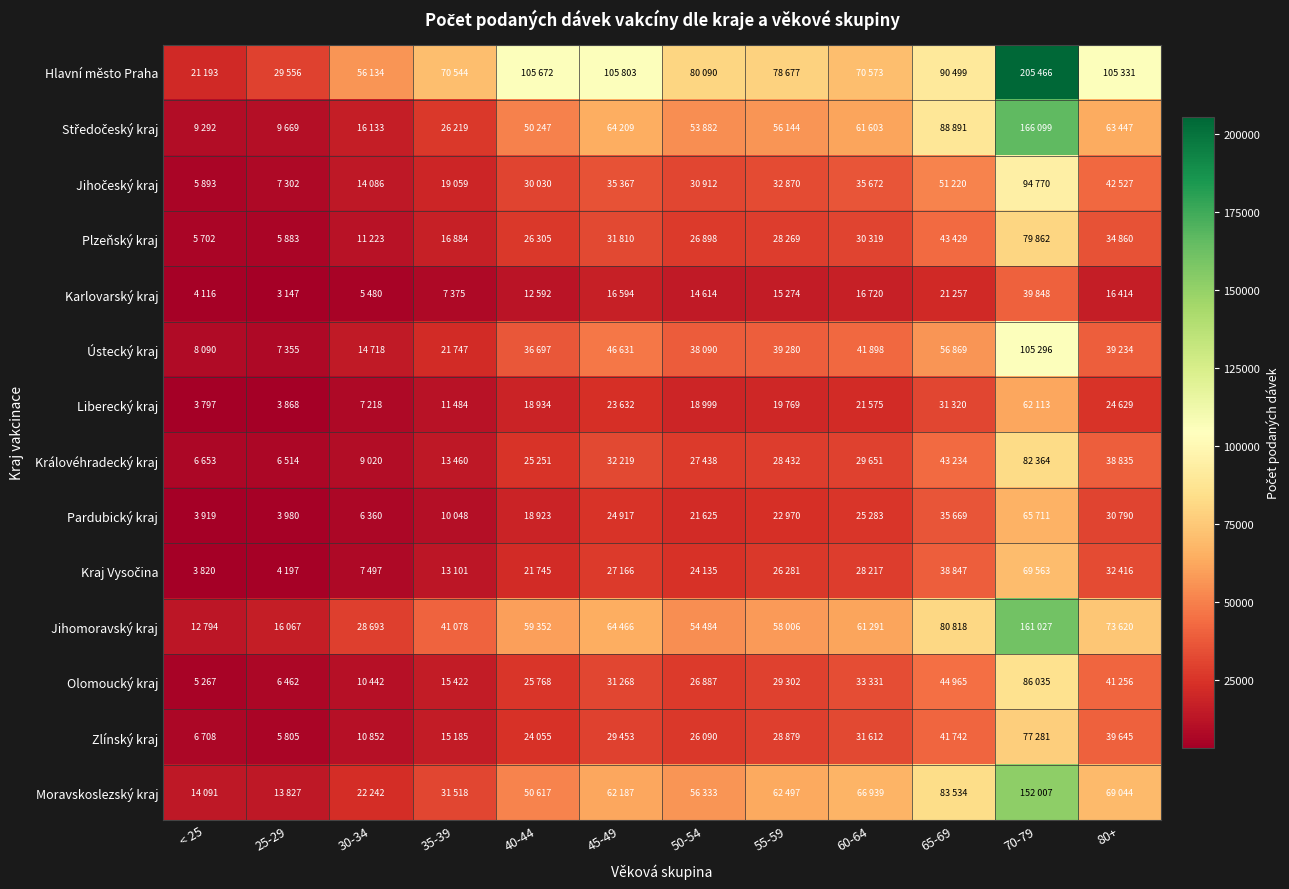

Which series has the largest total across all categories?

Hlavní město Praha